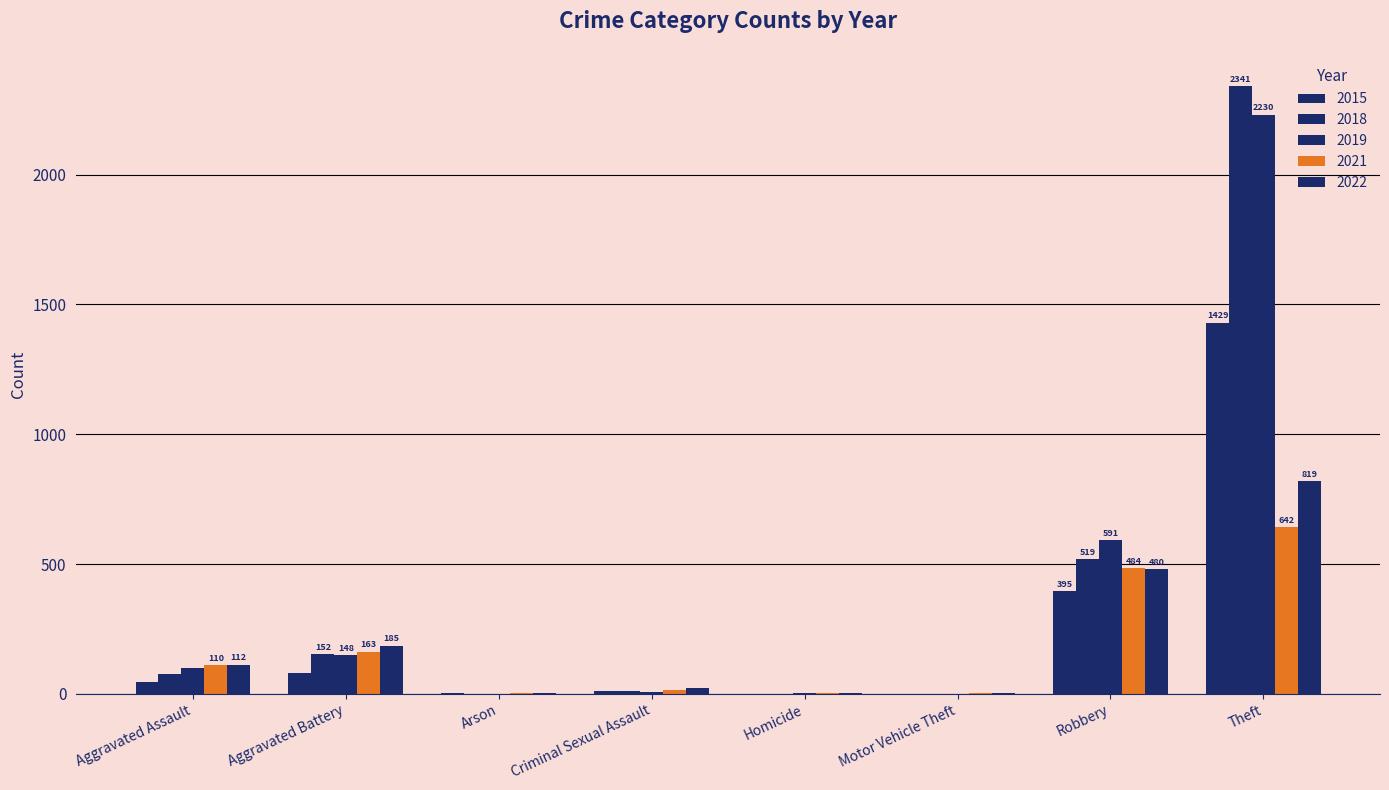

Which category has the lowest value in the 2018 series?

Arson